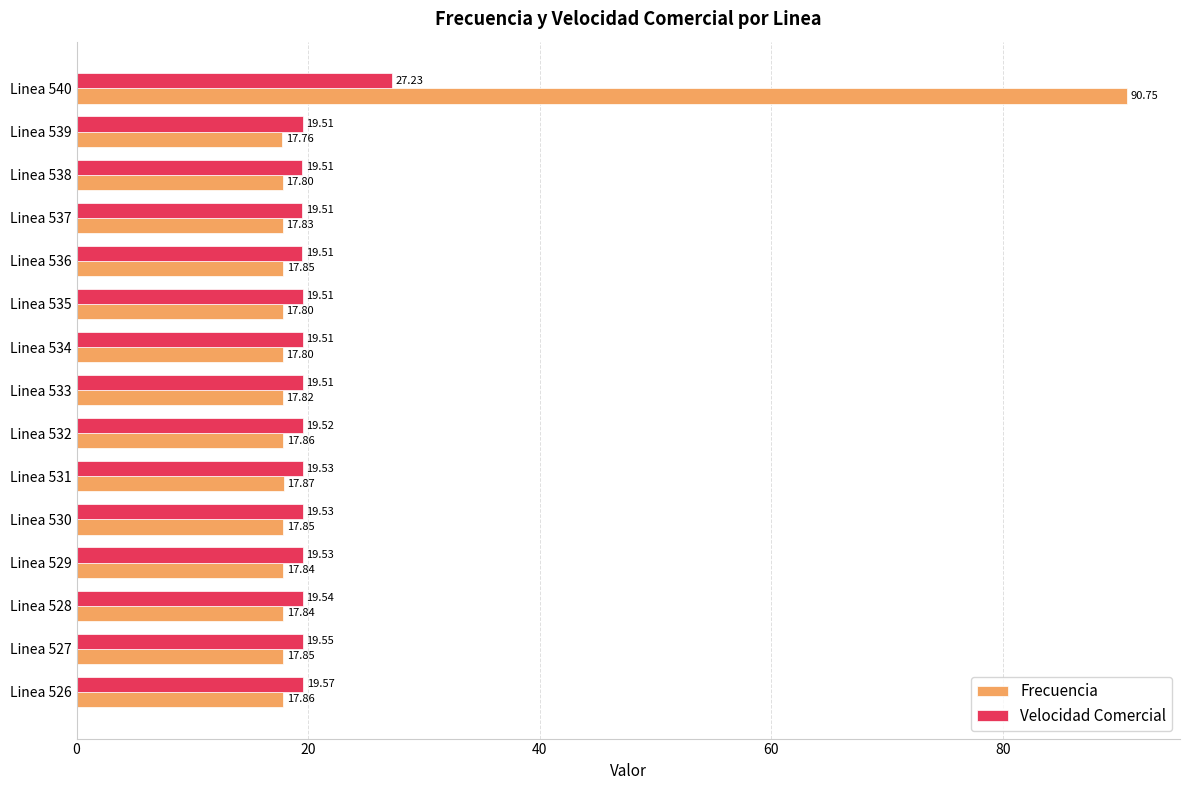

List the series in order of their peak value, lowest first.

Velocidad Comercial, Frecuencia